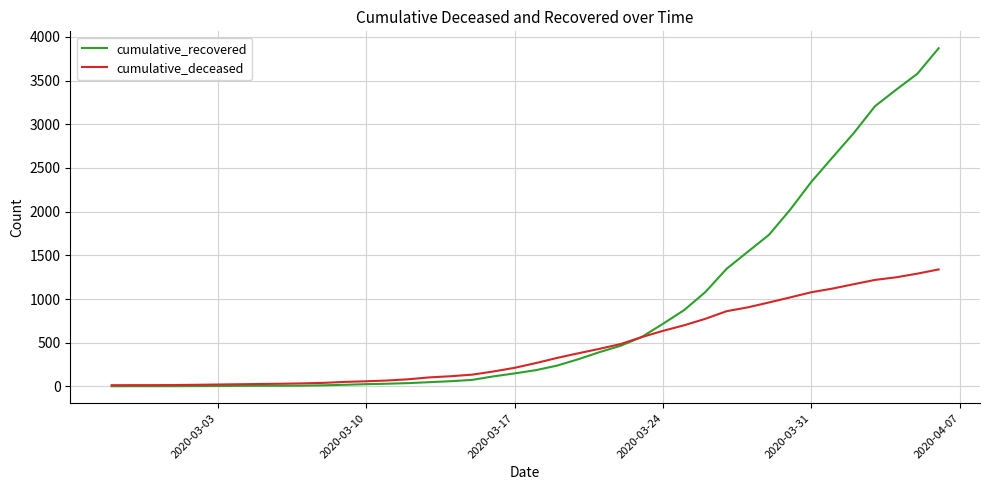

Which series has the largest total across all categories?

cumulative_recovered